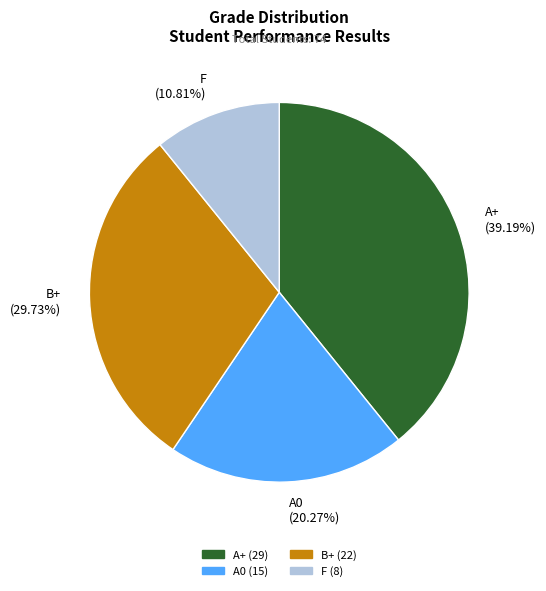

Do A0 and A+ together represent more than half of the pie?

Yes